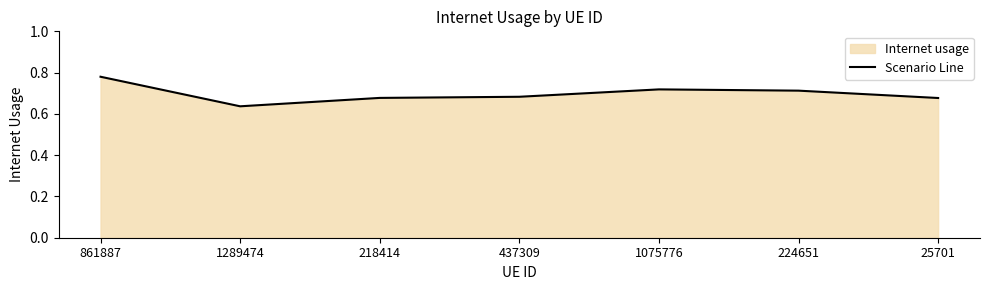

What is the change in value from 861887 to 1075776?

-0.1